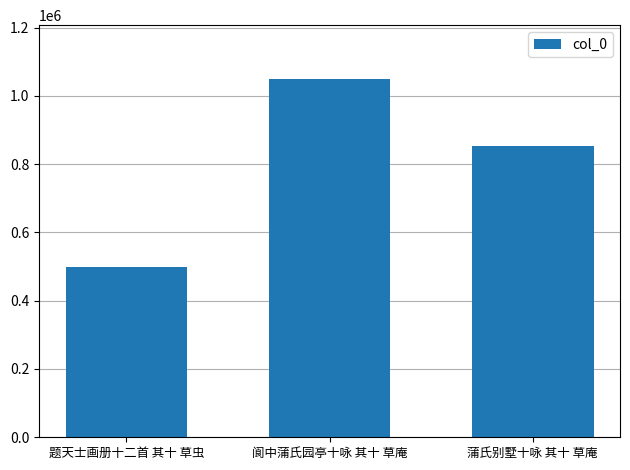

Is it true that the value at 题天士画册十二首 其十 草虫 is 499363?

True